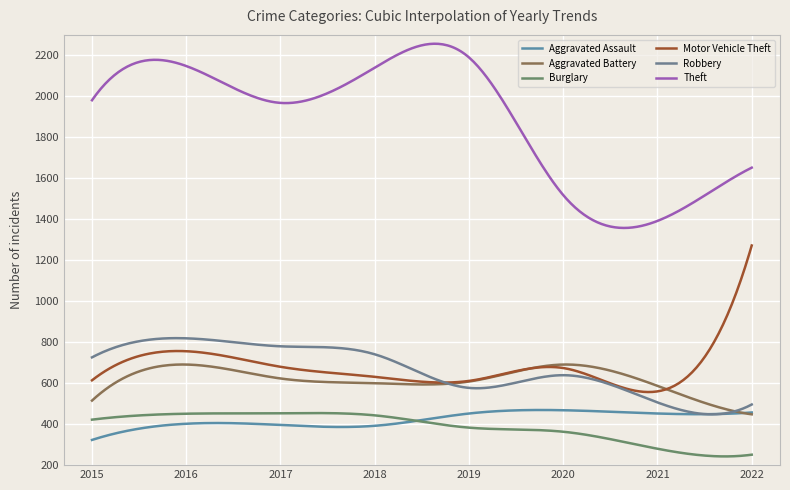

How many interior local valleys does the Aggravated Assault series have?

2